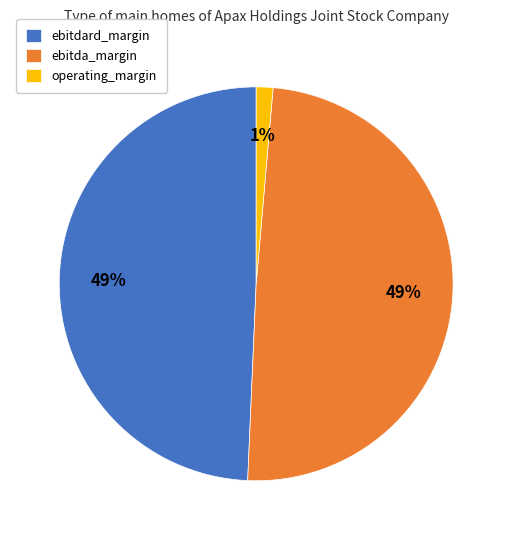

The operating_margin slice represents 1% of the pie. True or false?

True